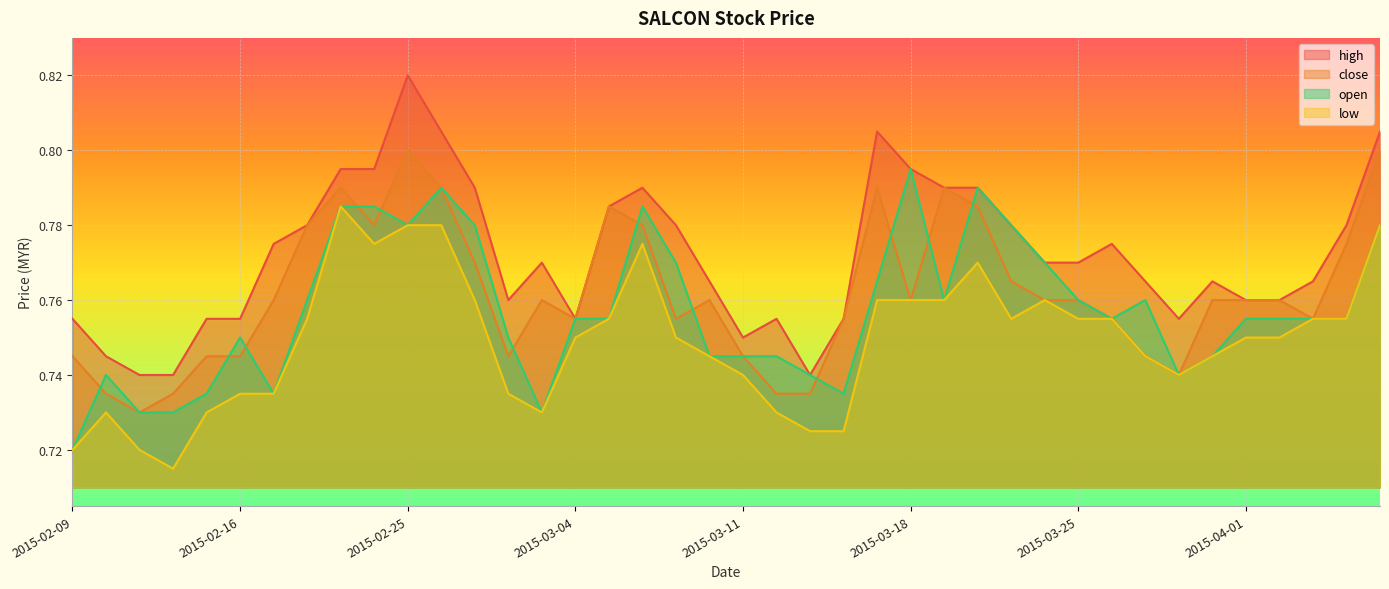

Rank the categories by close value from highest to lowest.

2015-02-25, 2015-04-07, 2015-02-23, 2015-02-26, 2015-03-17, 2015-03-19, 2015-03-05, 2015-03-20, 2015-02-18, 2015-02-24, 2015-03-06, 2015-04-06, 2015-02-27, 2015-03-23, 2015-02-17, 2015-03-03, 2015-03-10, 2015-03-18, 2015-03-24, 2015-03-25, 2015-03-31, 2015-04-01, 2015-04-02, 2015-03-04, 2015-03-09, 2015-03-16, 2015-03-26, 2015-04-03, 2015-02-09, 2015-02-13, 2015-02-16, 2015-03-02, 2015-03-11, 2015-03-27, 2015-03-30, 2015-02-10, 2015-02-12, 2015-03-12, 2015-03-13, 2015-02-11